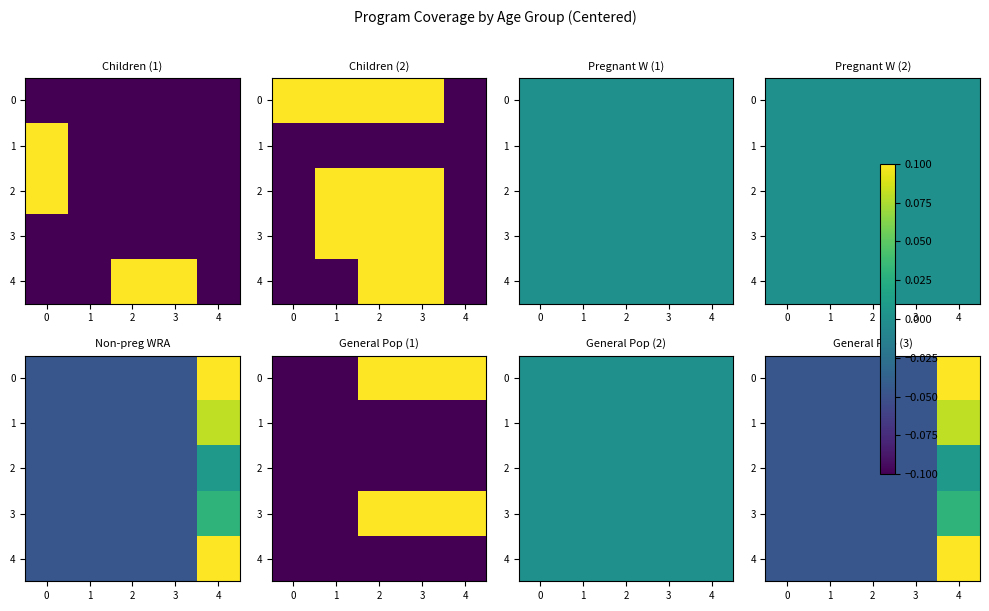

How many categories are shown in the chart?

5